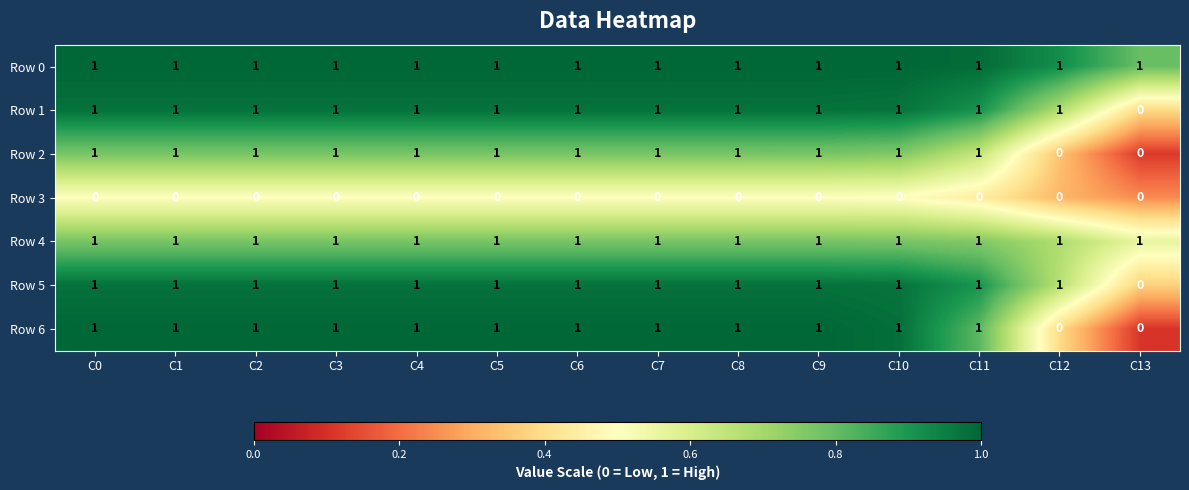

What is the sum of all Row 6 values?

12